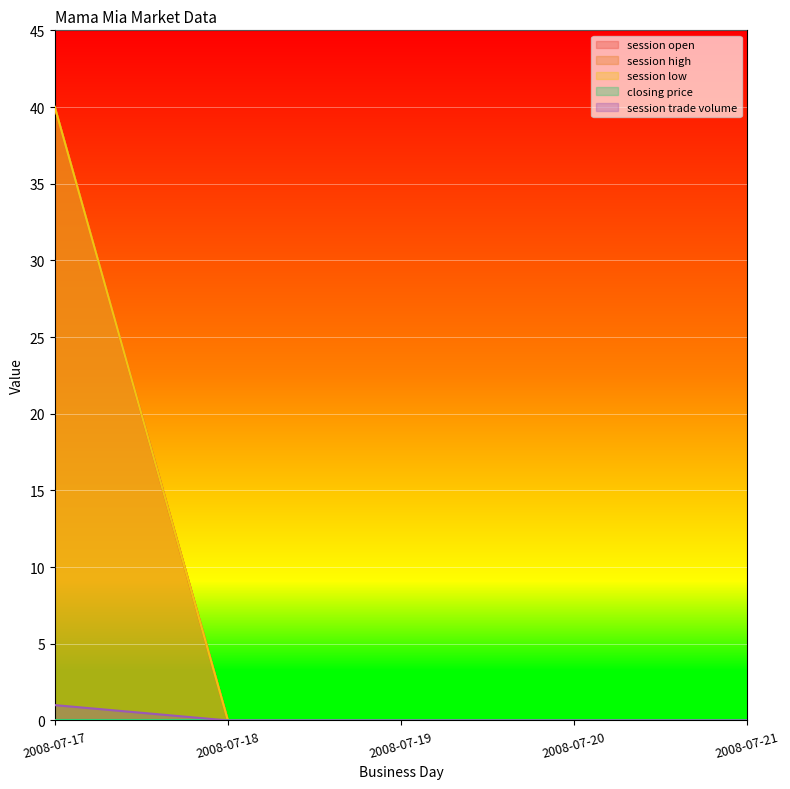

At which category is the sum across all series the highest?

2008-07-17